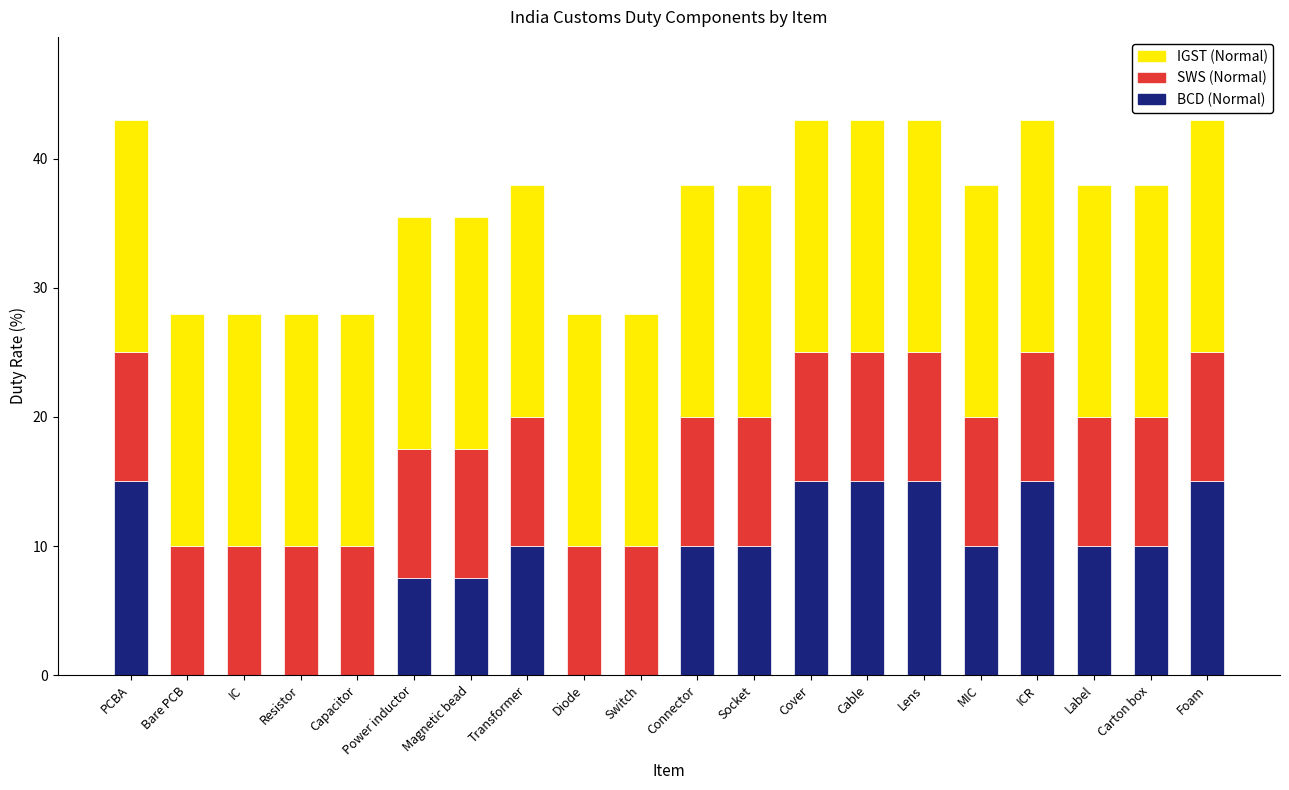

What is the total value across all series at Resistor?

28.0